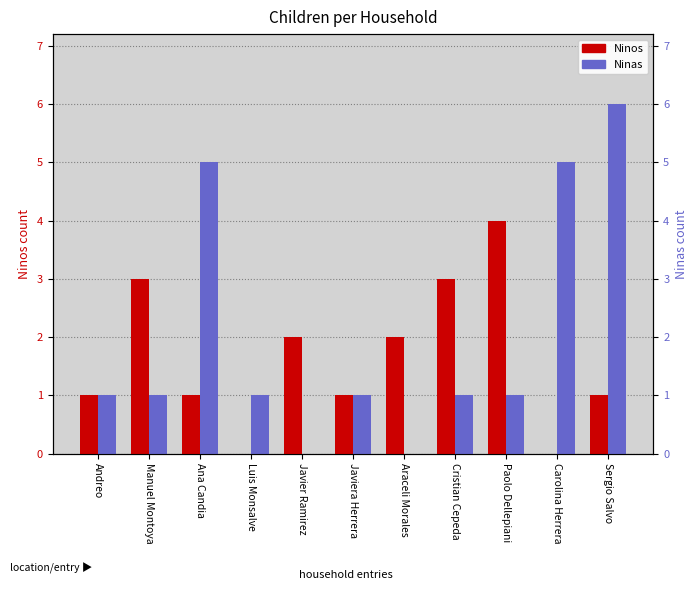

What are all the series names shown in the legend?

Ninos, Ninas